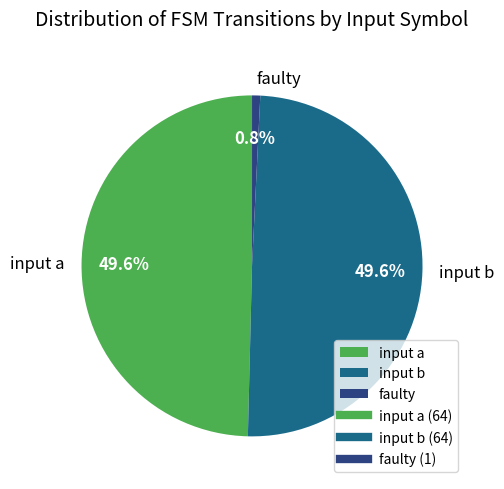

Does input b represent more than half of the total?

No